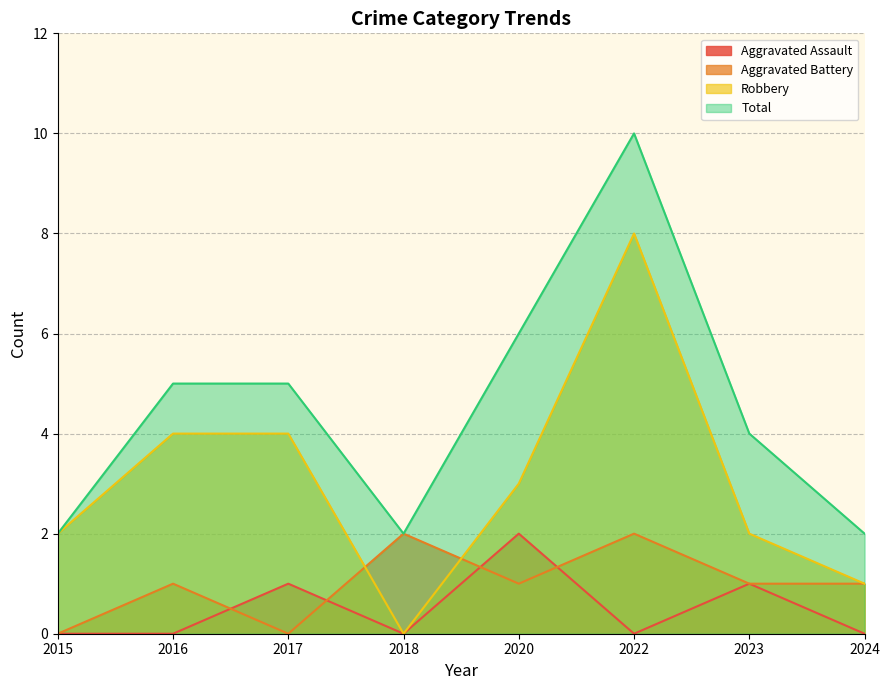

Reading left to right, transcribe all the data shown in this chart.

Aggravated Assault: 0	0	1	0	2	0	1	0
Aggravated Battery: 0	1	0	2	1	2	1	1
Robbery: 2	4	4	0	3	8	2	1
Total: 2	5	5	2	6	10	4	2